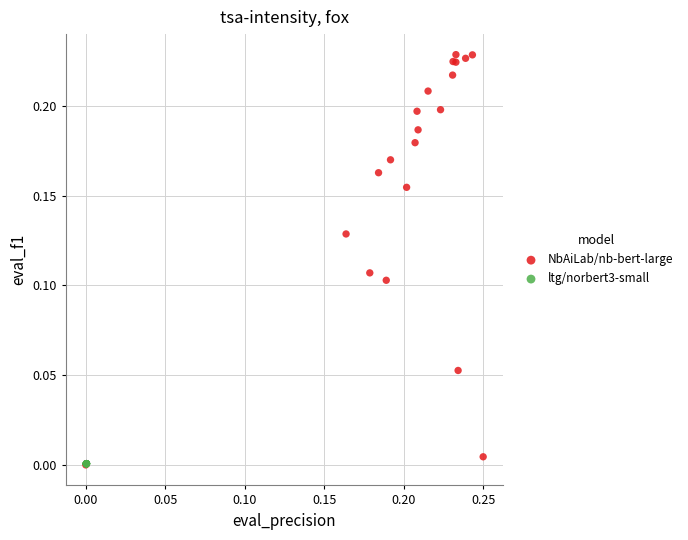

Which series contains the highest Y value?

NbAiLab/nb-bert-large